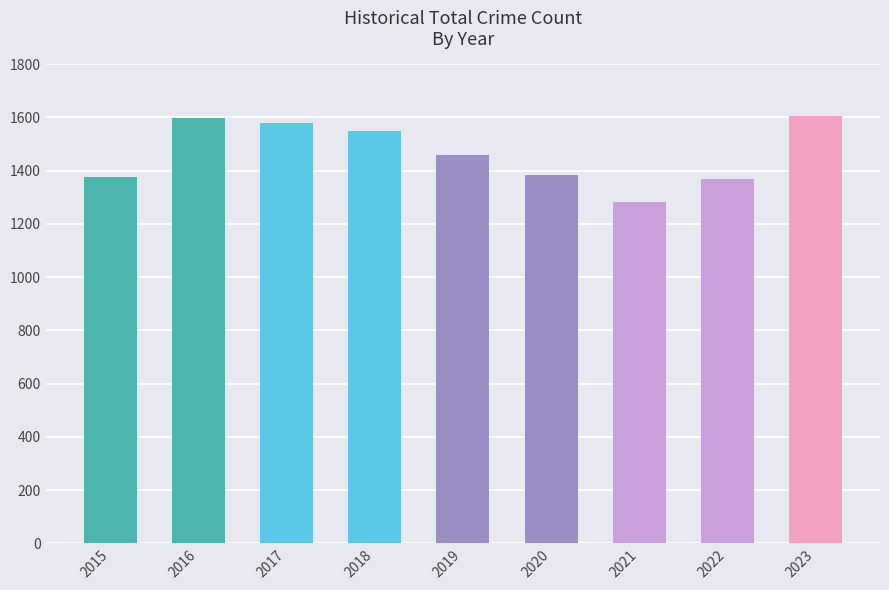

What is the difference between the second highest and second lowest values?

231